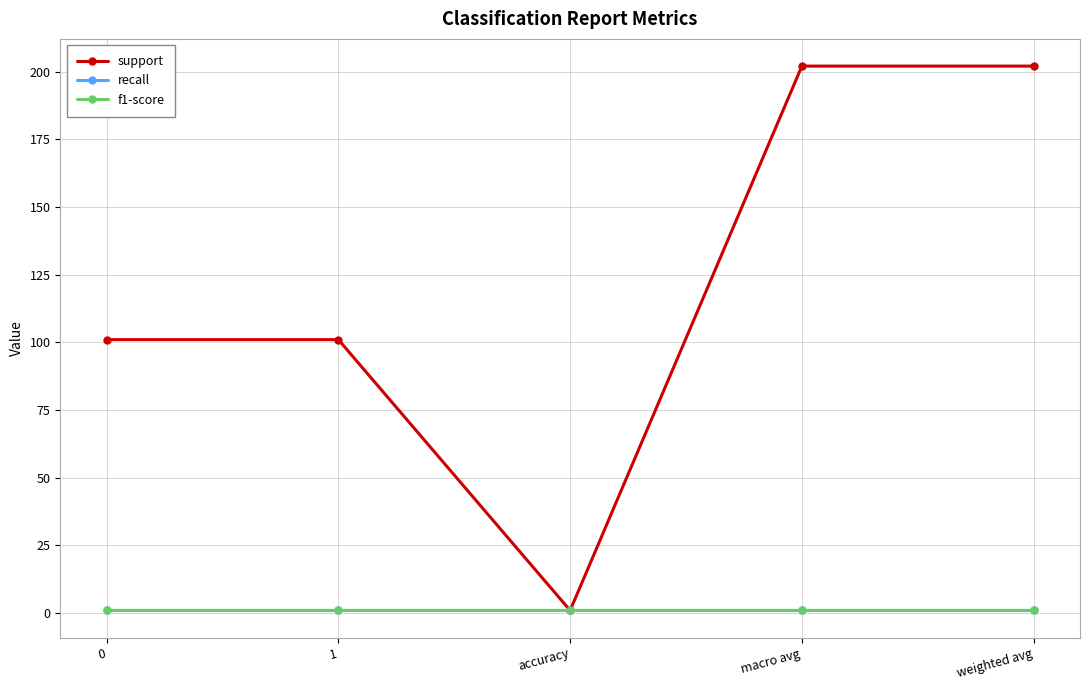

Does the chart have visible grid lines?

Yes